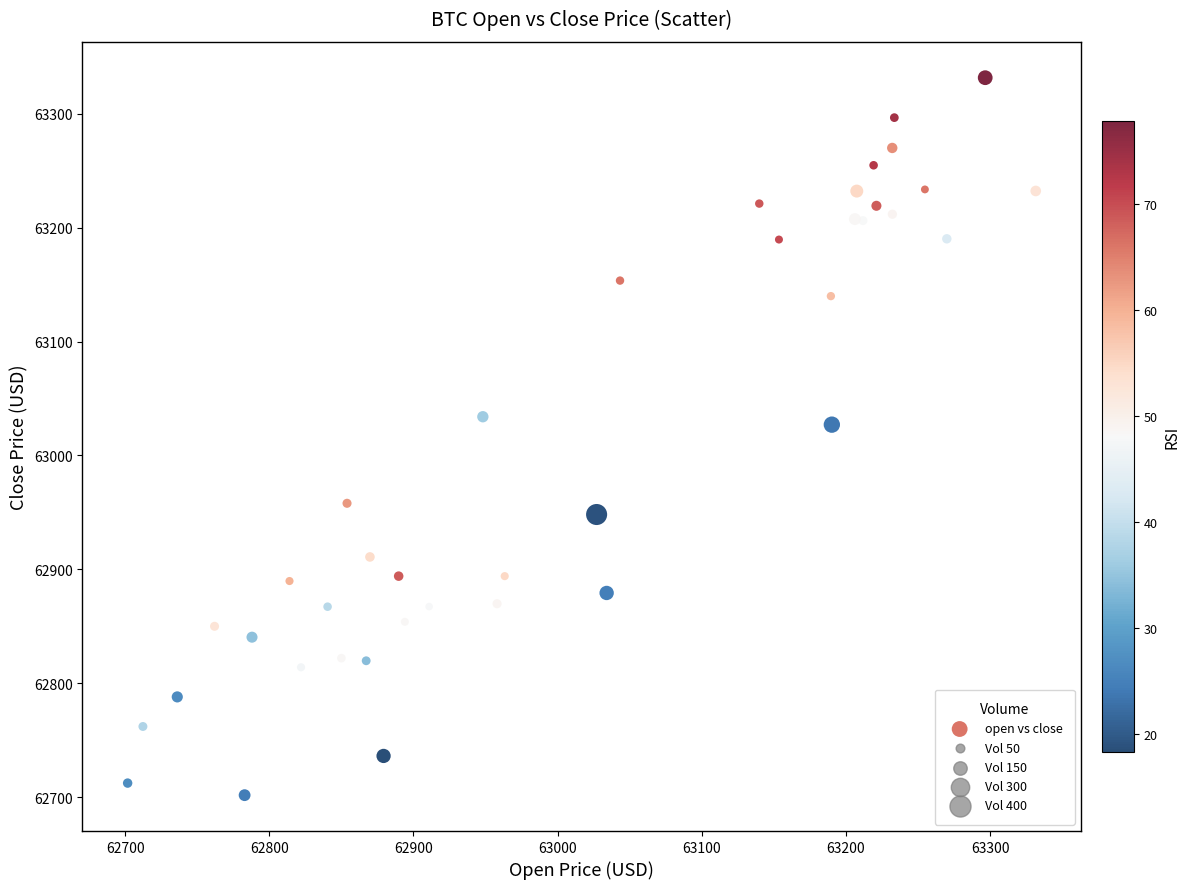

What Y value in the scatter plot is closest to 63016?

63027.1